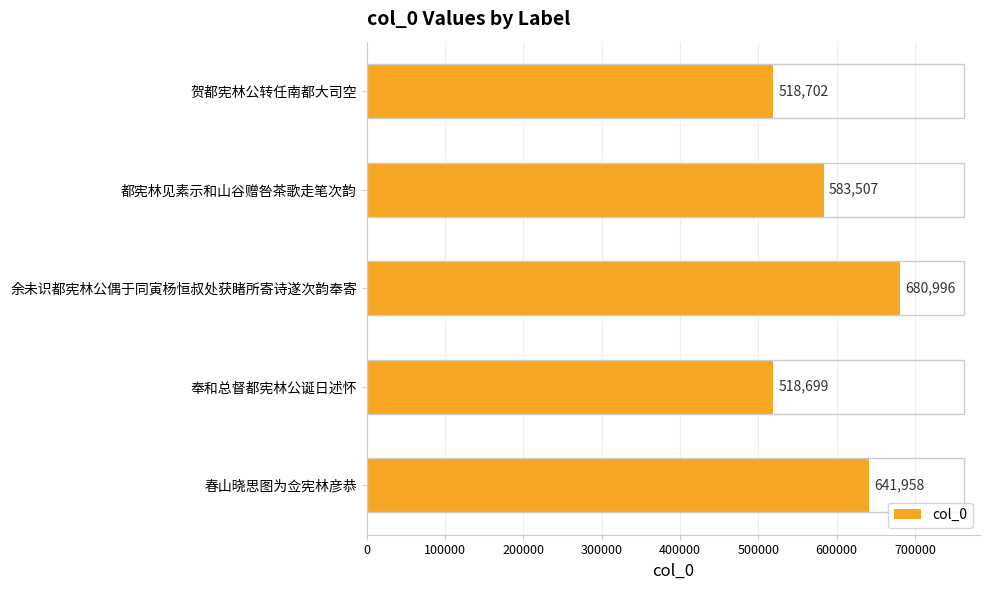

What is the approximate value at 都宪林见素示和山谷赠咎茶歌走笔次韵, to the nearest 100?

583500